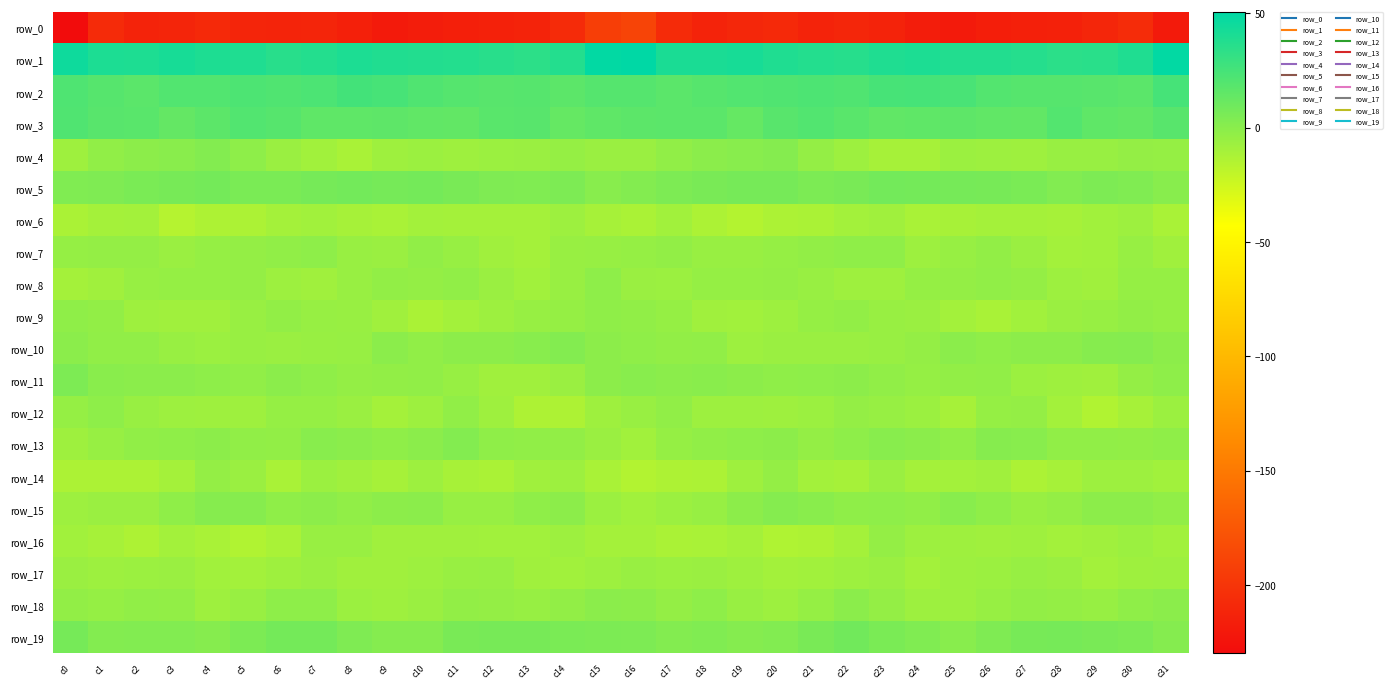

Which has a higher value, c11 or c23?

c23